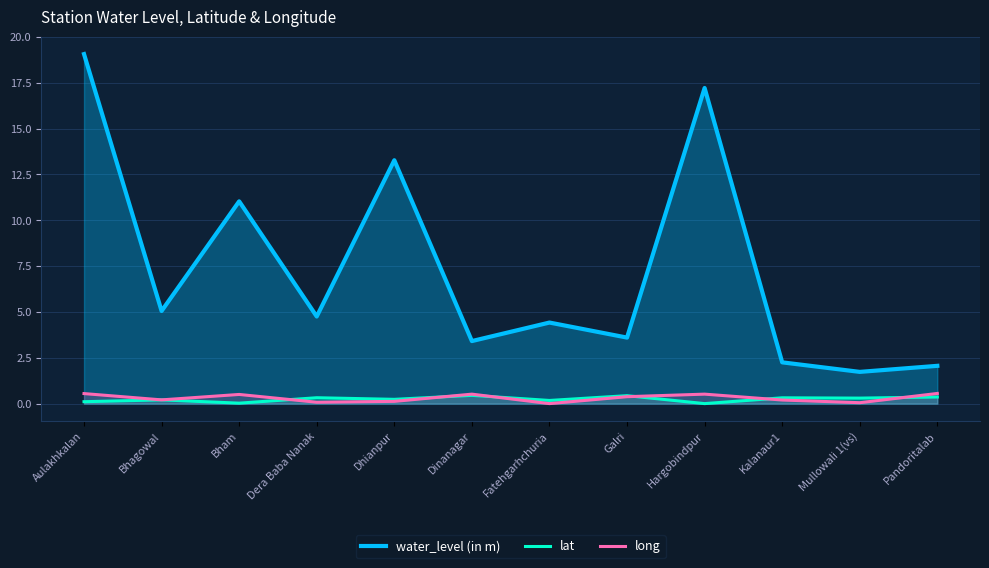

What is the label of the 10th point from the right?

Bham